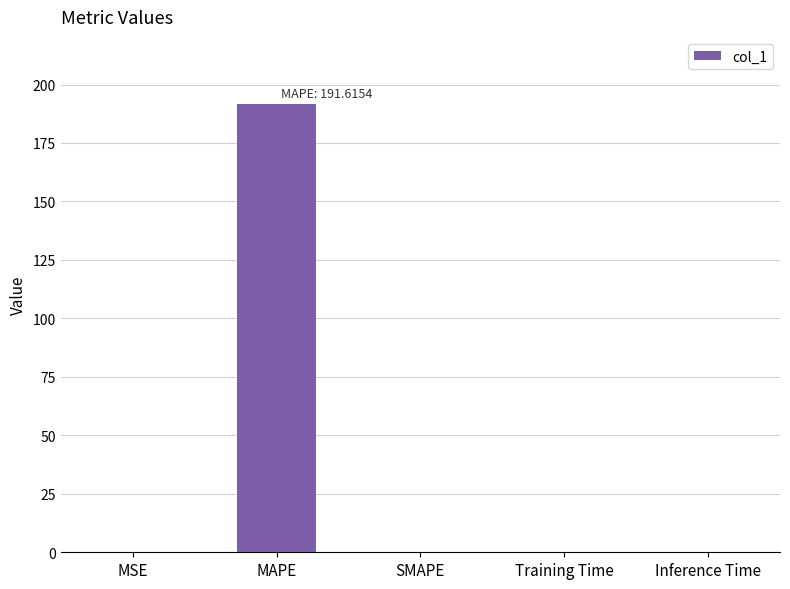

The value at Inference Time is 0.0. True or false?

True